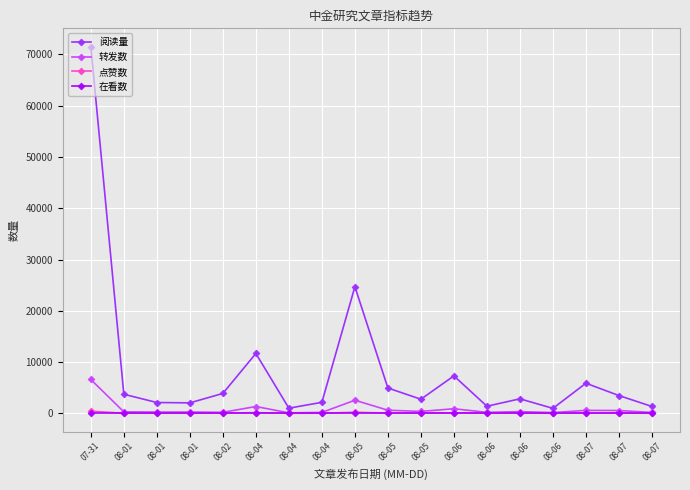

At how many categories does at least one series exceed 49657?

1